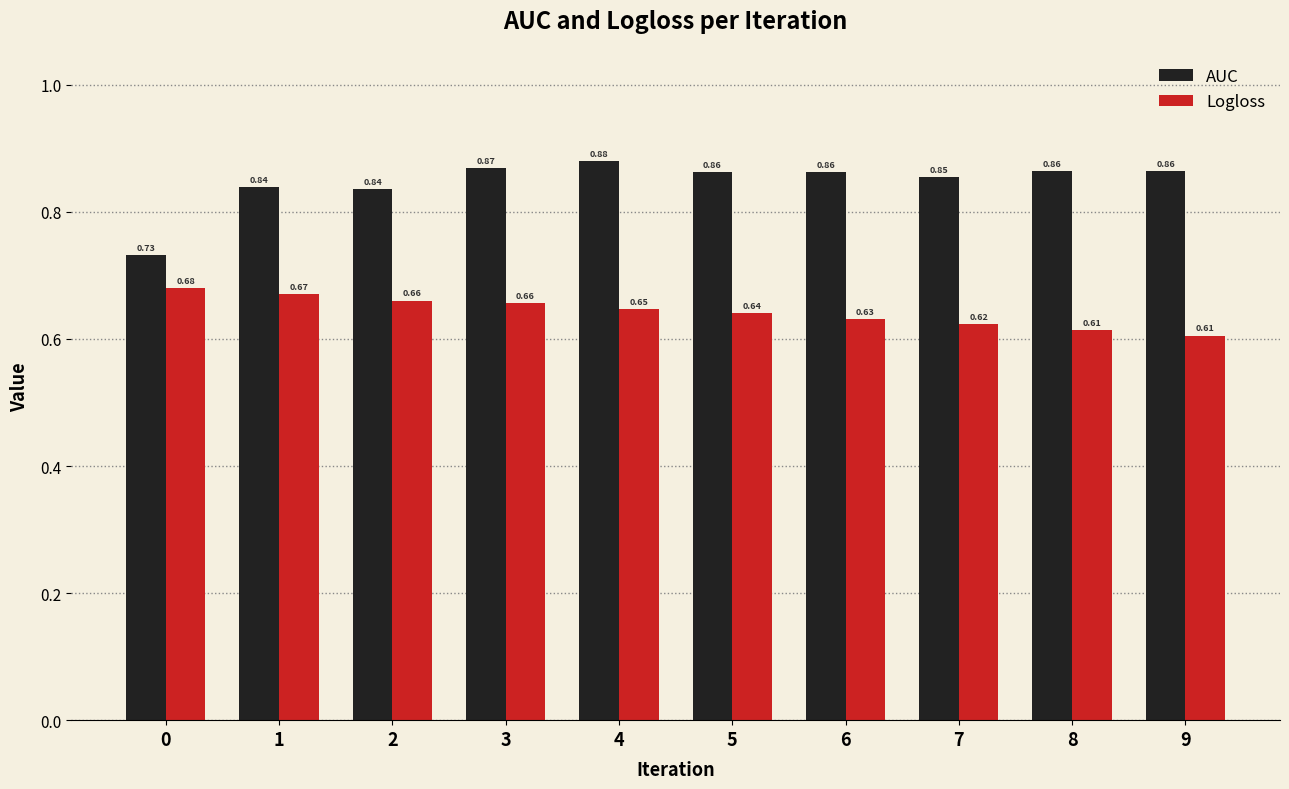

What is the difference between the highest and lowest values at 9?

0.3